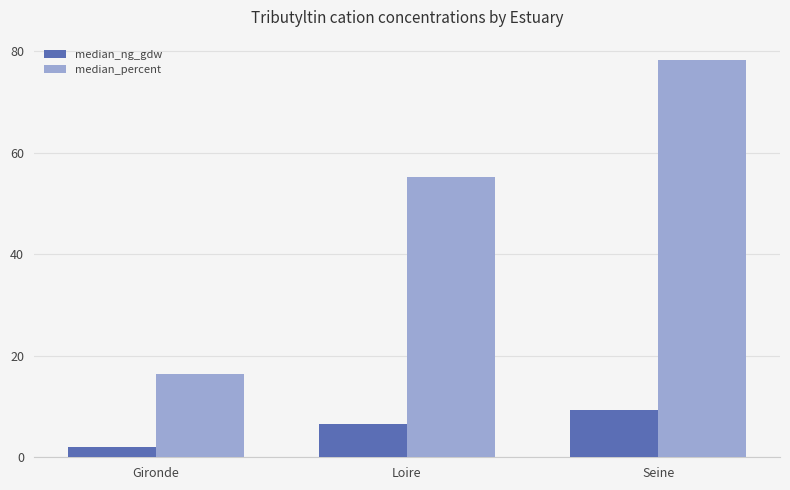

At which label does median_percent reach its minimum?

Gironde